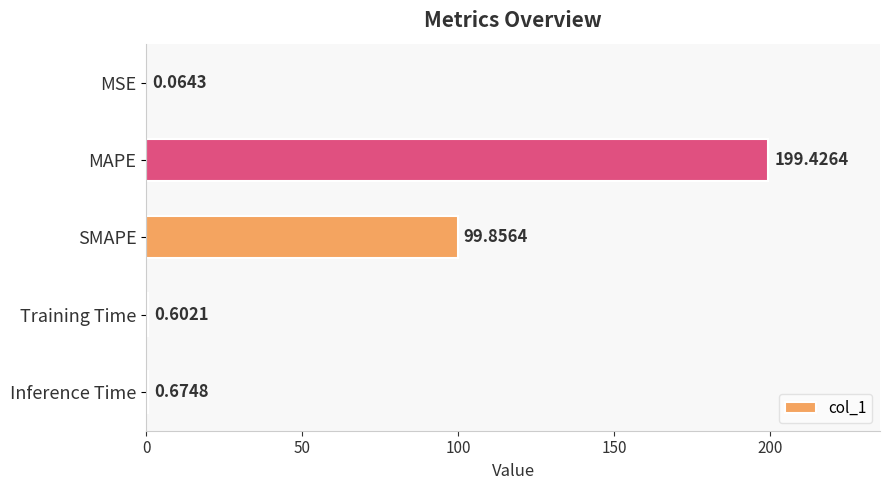

Where is the data nearest to the value 99?

SMAPE